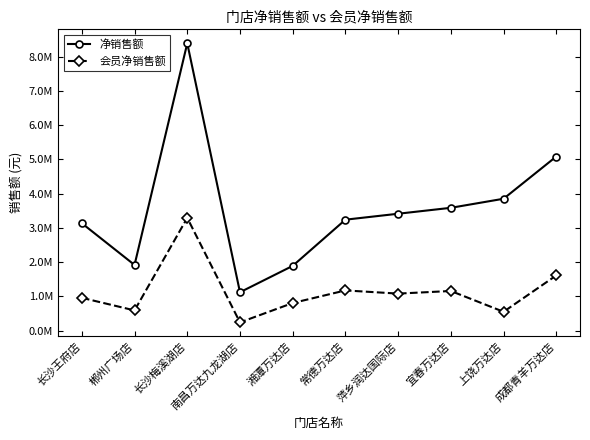

Does the chart have visible grid lines?

No